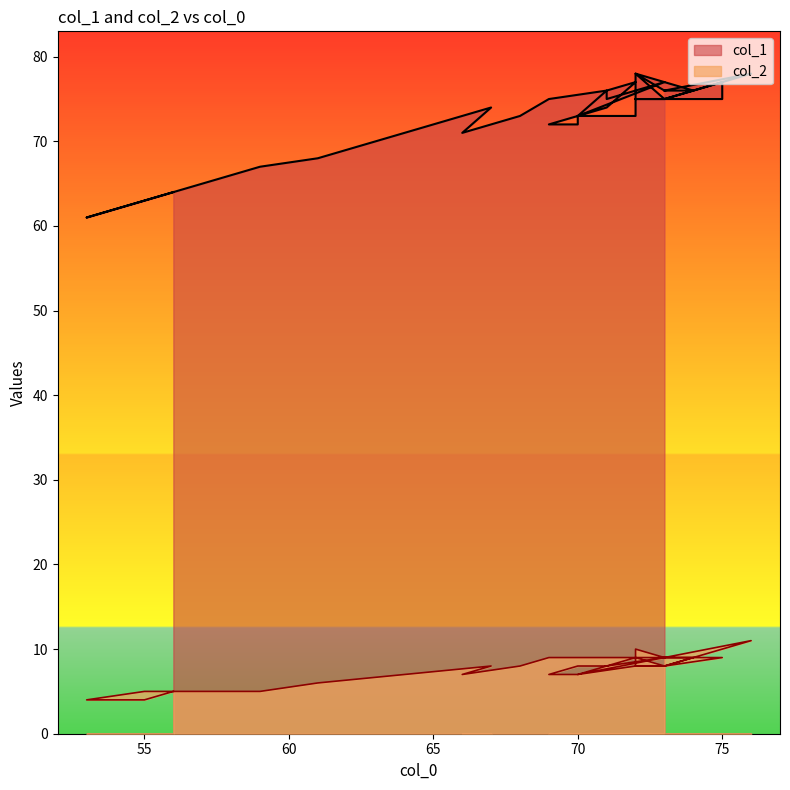

What is the highest value of the col_2 series?

11